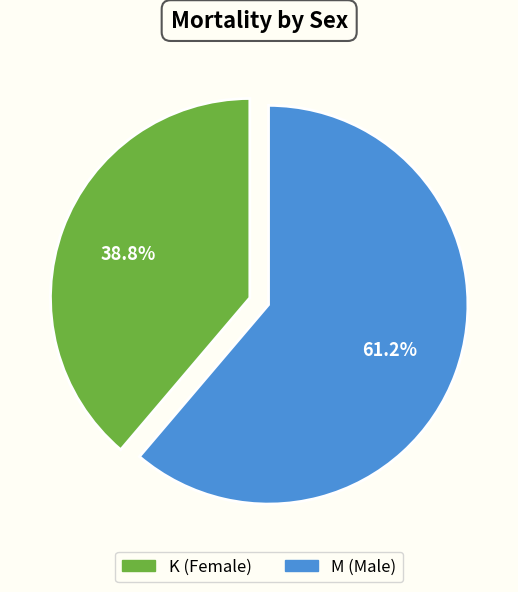

To the nearest percent, what is the difference between the largest and smallest slice percentages?

22%